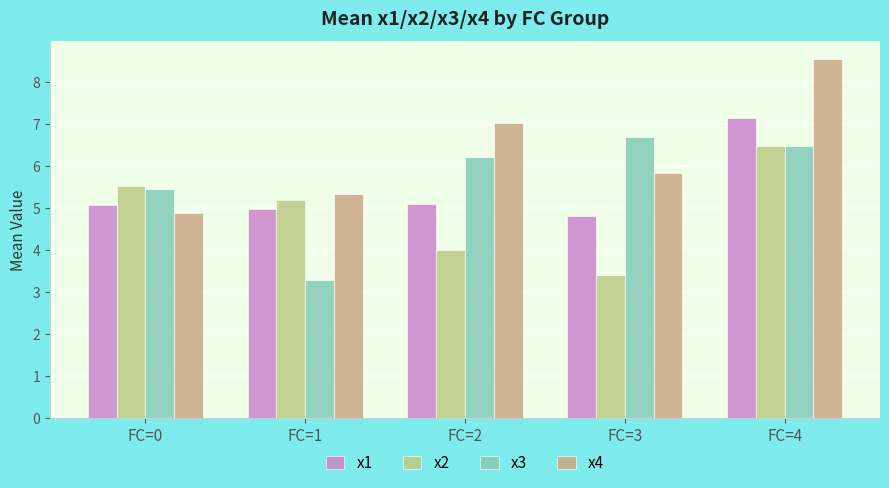

Reading right to left, what are all the values shown in this chart?

x1: 7.1	4.8	5.1	5.0	5.1
x2: 6.5	3.4	4.0	5.2	5.5
x3: 6.5	6.7	6.2	3.3	5.5
x4: 8.6	5.8	7.0	5.3	4.9